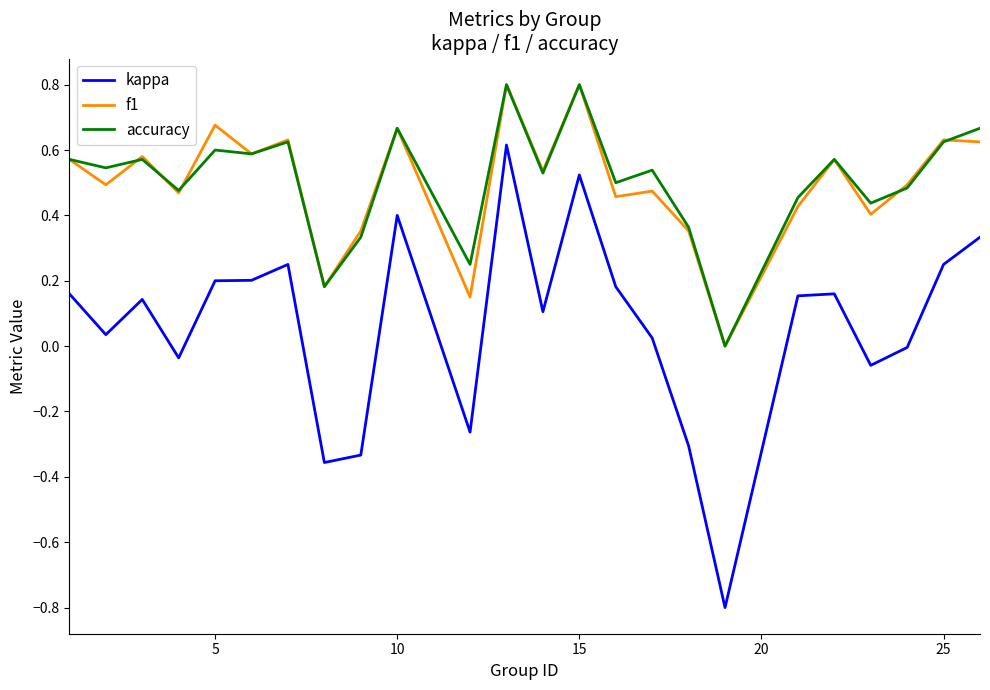

What is the smallest value displayed?

-0.8